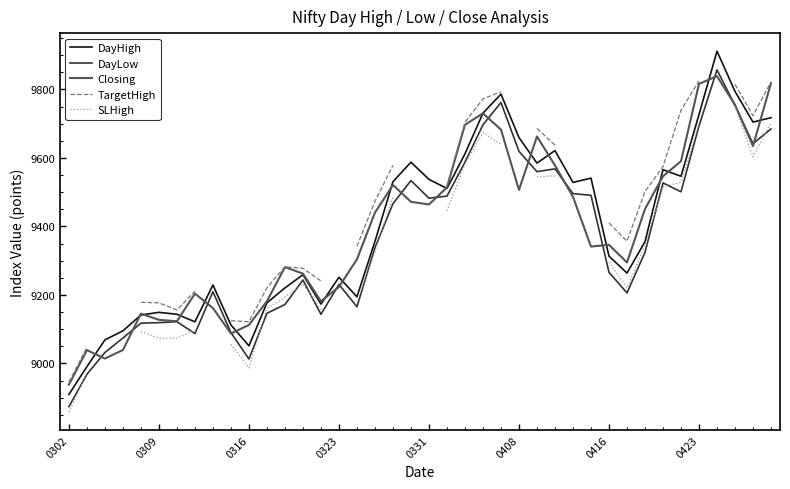

Between 28 and 0302, which is larger?

28